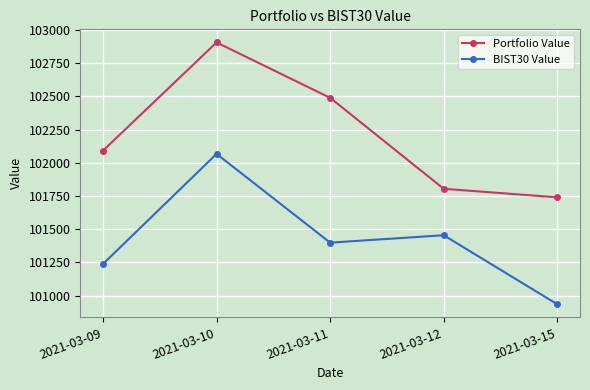

Which category has the highest value across all series?

2021-03-10